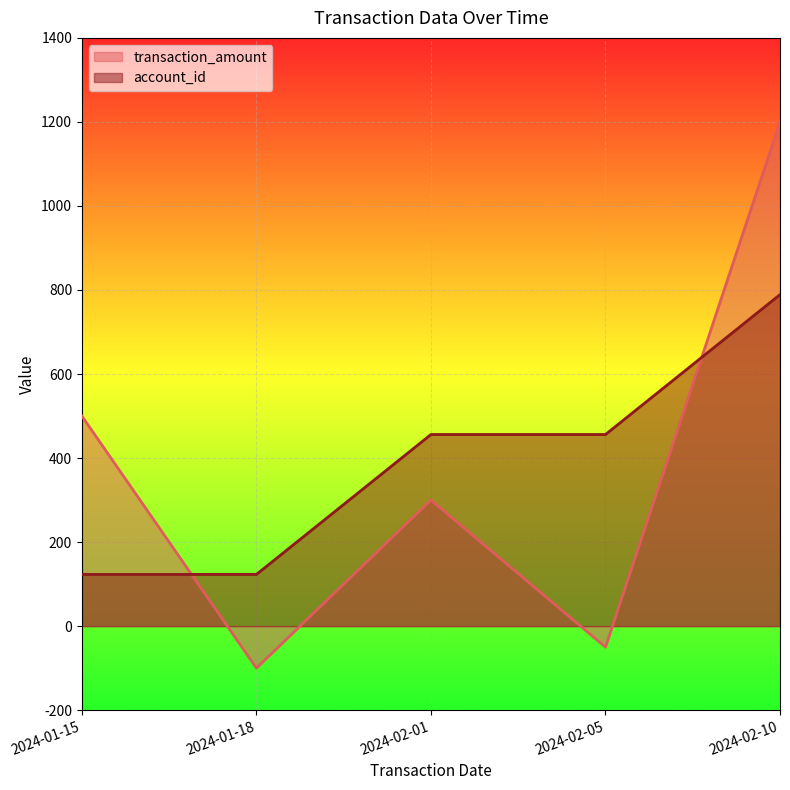

The account_id series shows 123 at 2024-01-15. True or false?

True